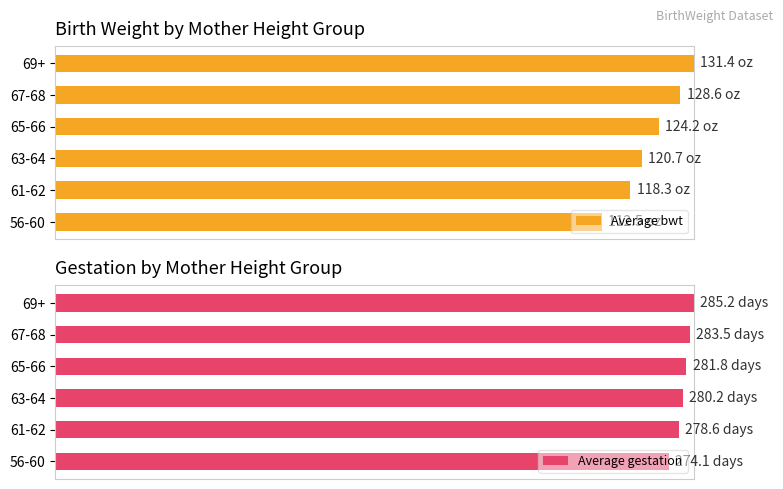

Between 63-64 and 69+, which series saw the biggest shift?

Average bwt